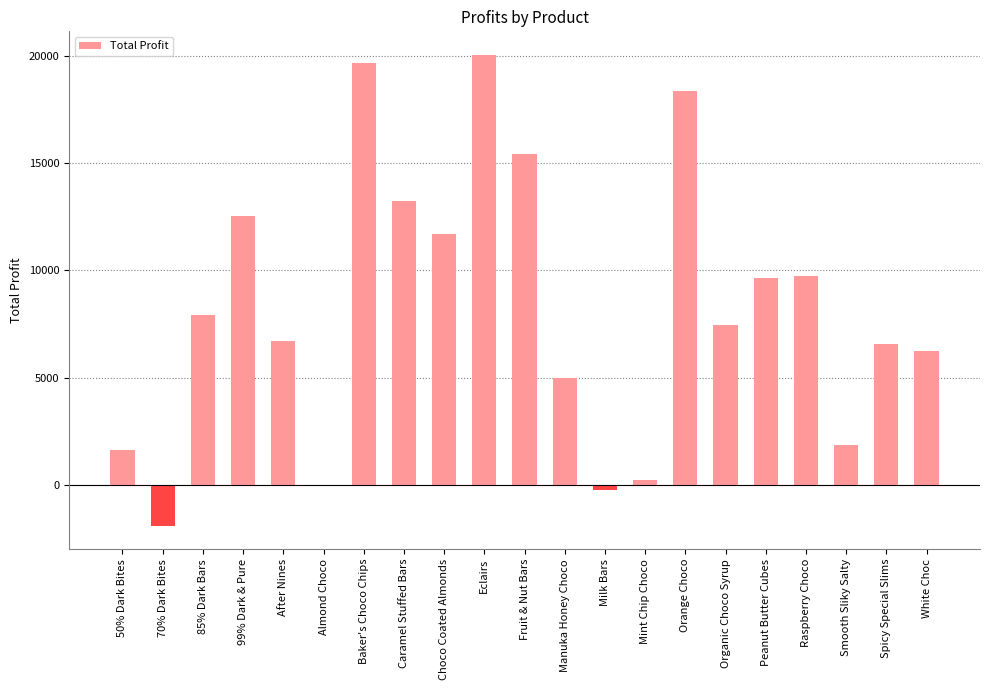

What is the sum of the values at Organic Choco Syrup and 85% Dark Bars?

15366.7